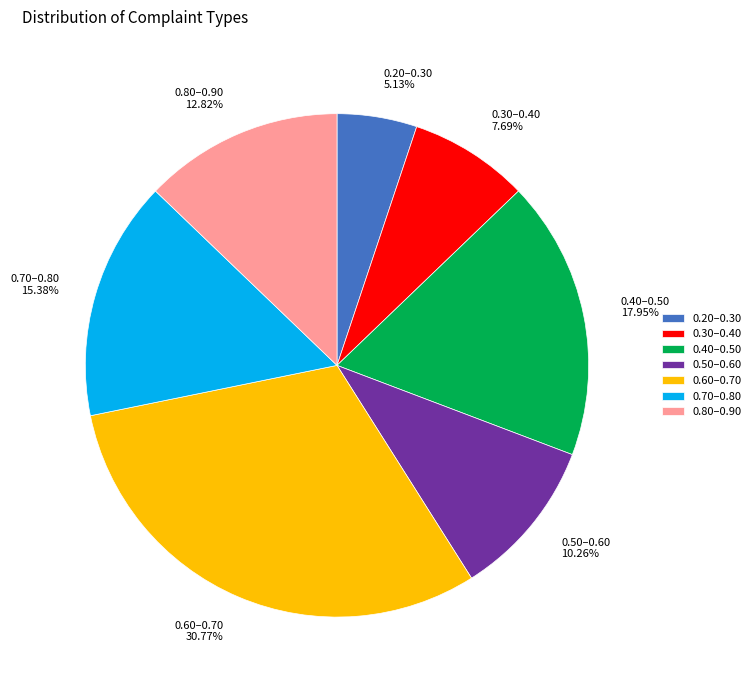

Do 0.40–0.50 17.95% and 0.50–0.60 10.26% together represent more than half of the pie?

No